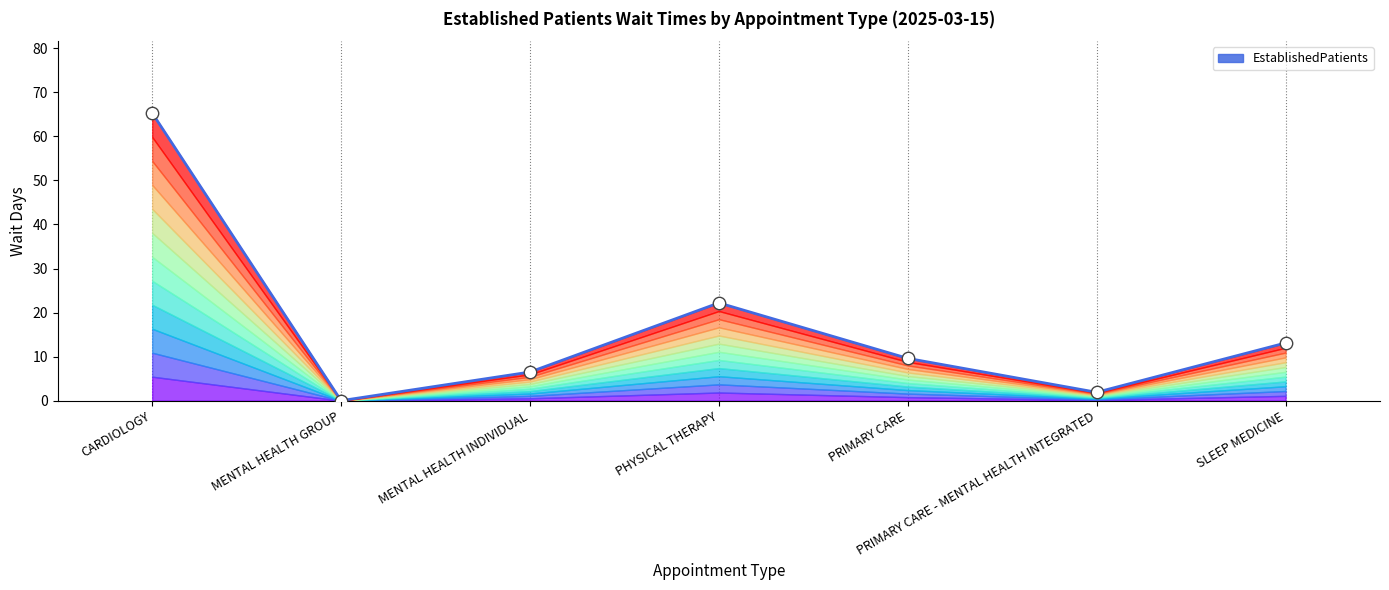

What is the change in value from CARDIOLOGY to MENTAL HEALTH INDIVIDUAL?

-58.8